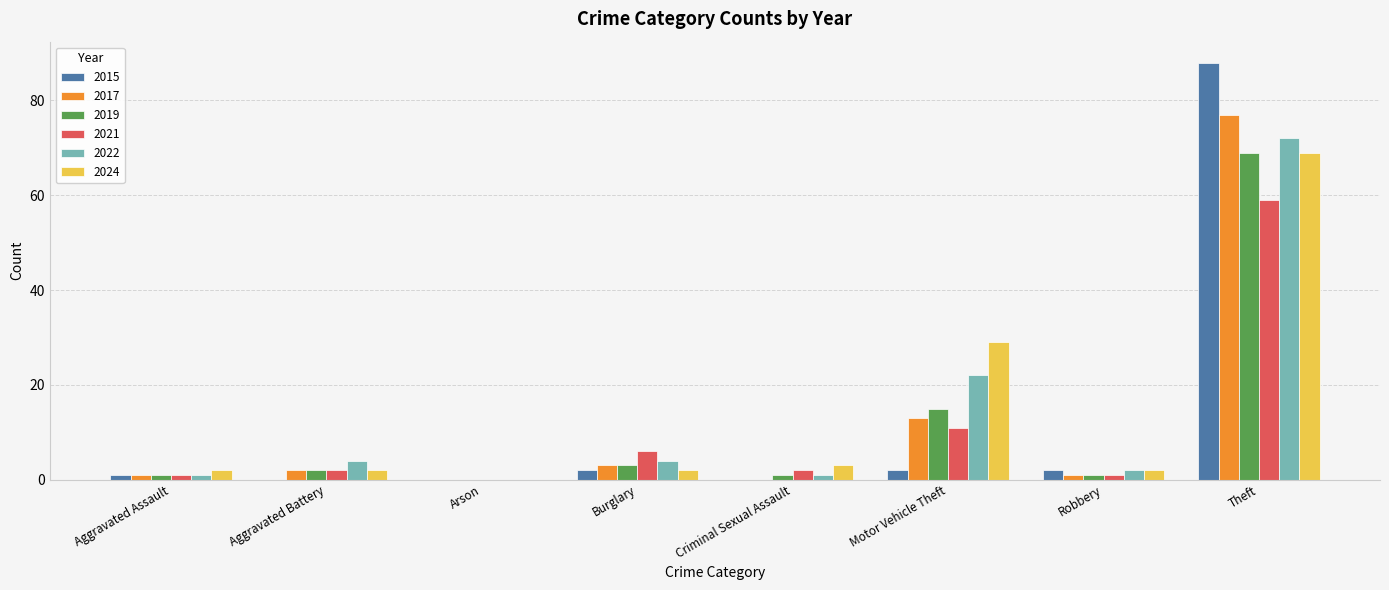

How many categories are shown in the chart?

8